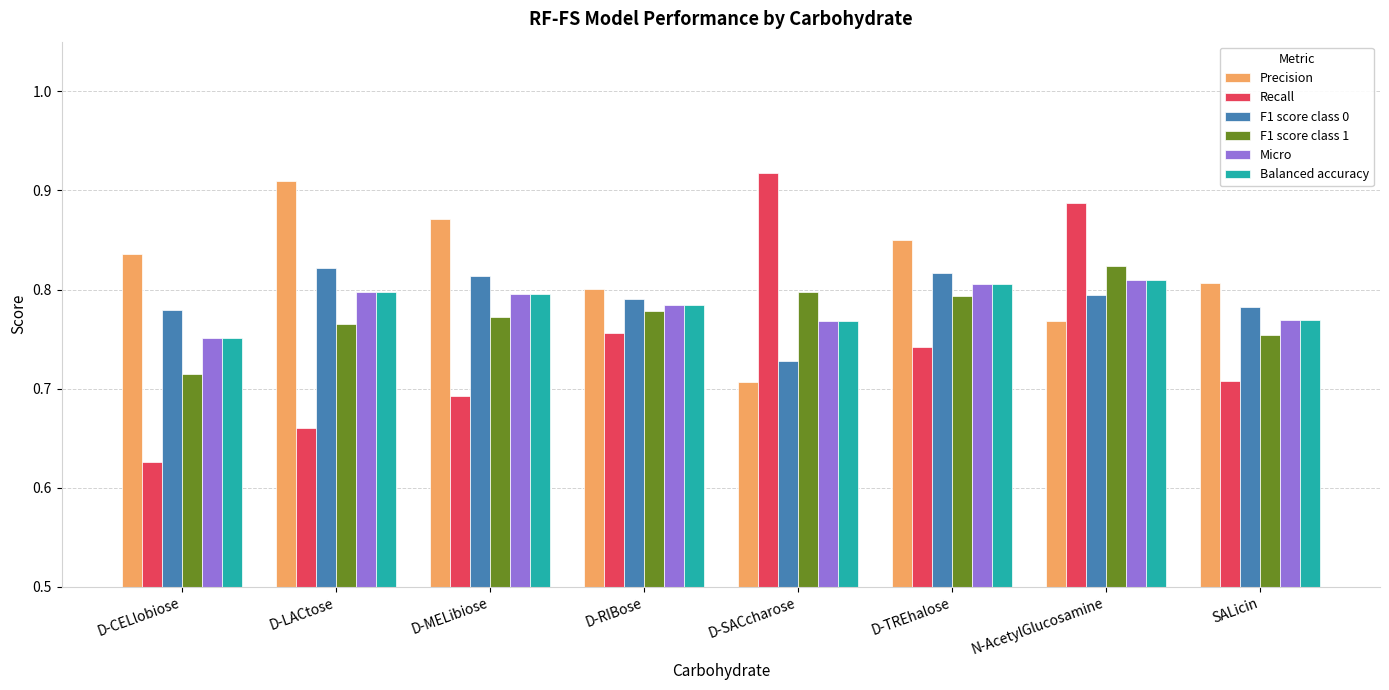

True or false: Balanced accuracy has a value of 1.1 at D-CELlobiose.

False